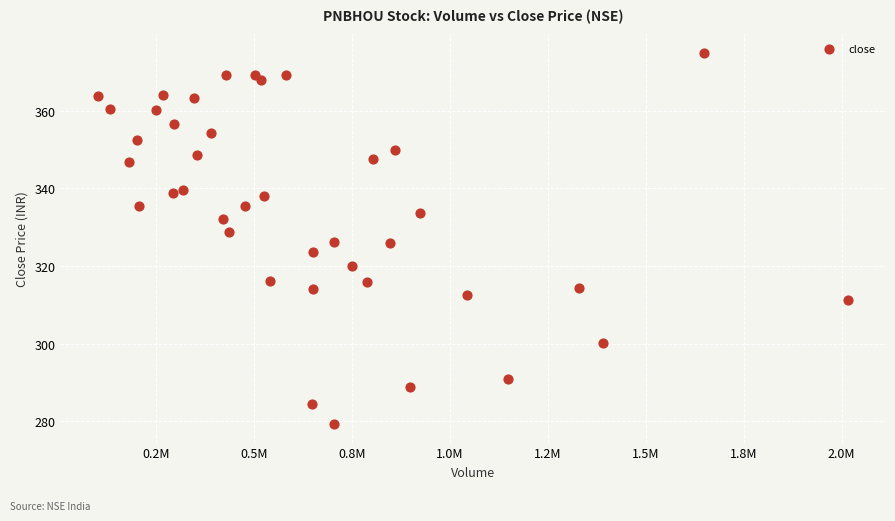

What is the range of X values (max minus min)?

1915847.0